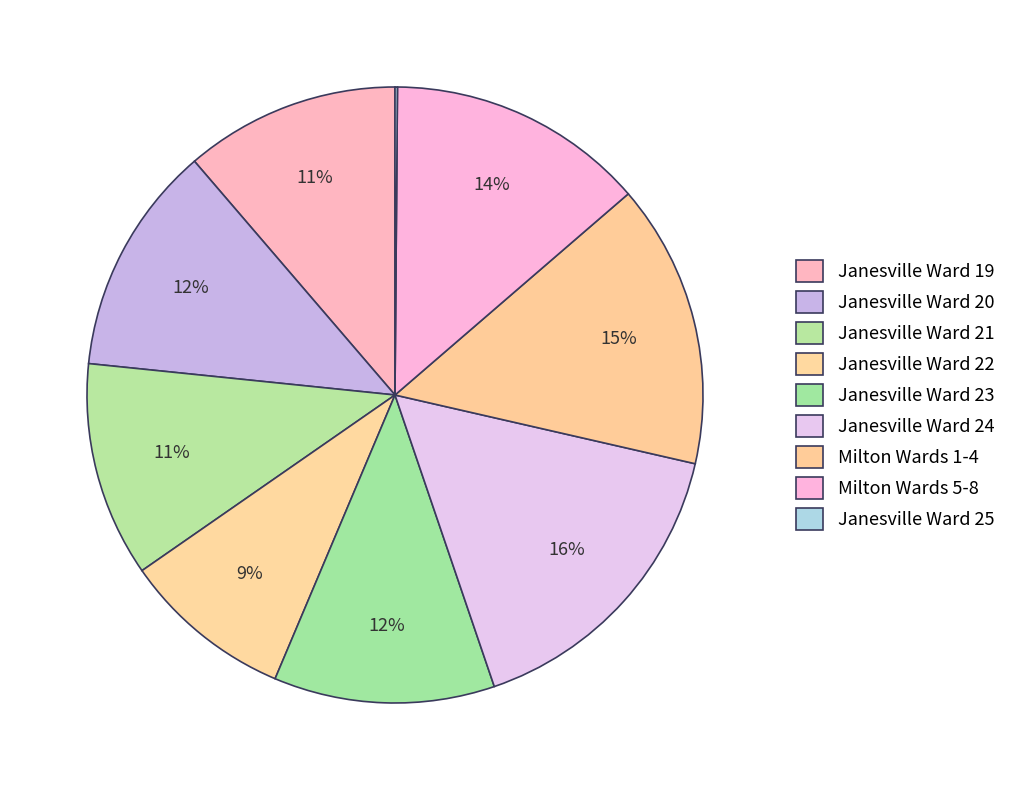

What is the change in value from Janesville Ward 21 to Janesville Ward 25?

-696